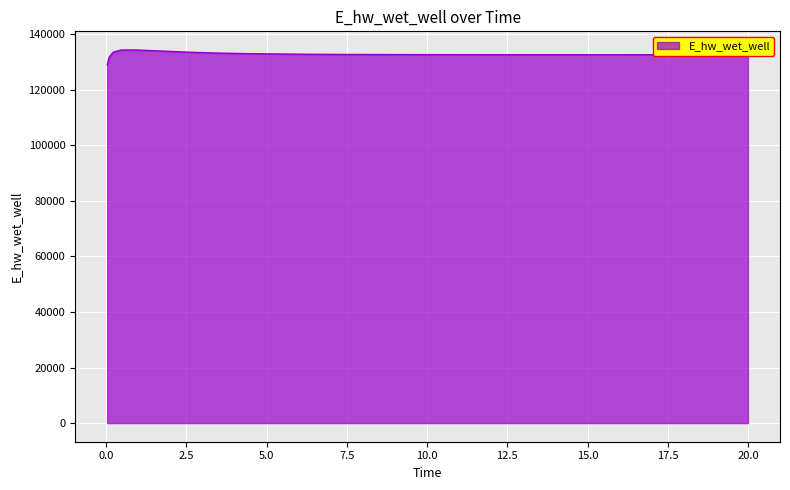

What is the minimum value shown in the chart?

128975.4